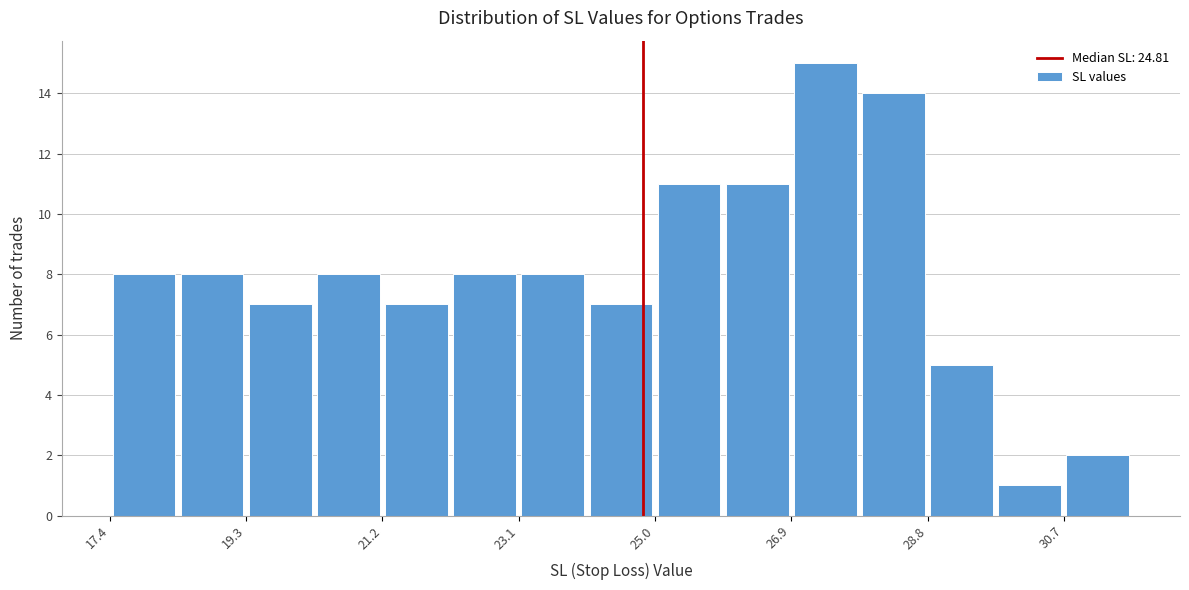

Reading left to right, transcribe this chart: for each bar, give the range it covers on the x-axis and its height. Neither the bar edges nor the heights are printed on the chart, so give them approximately, as read against the axes.

17.4 to 18.4: 8
18.4 to 19.2: 8
19.2 to 20.2: 7
20.2 to 21.2: 8
21.2 to 22.2: 7
22.2 to 23.0: 8
23.0 to 24.0: 8
24.0 to 25.0: 7
25.0 to 26.0: 11
26.0 to 26.8: 11
26.8 to 27.8: 15
27.8 to 28.8: 14
28.8 to 29.8: 5
29.8 to 30.6: 1
30.6 to 31.6: 2